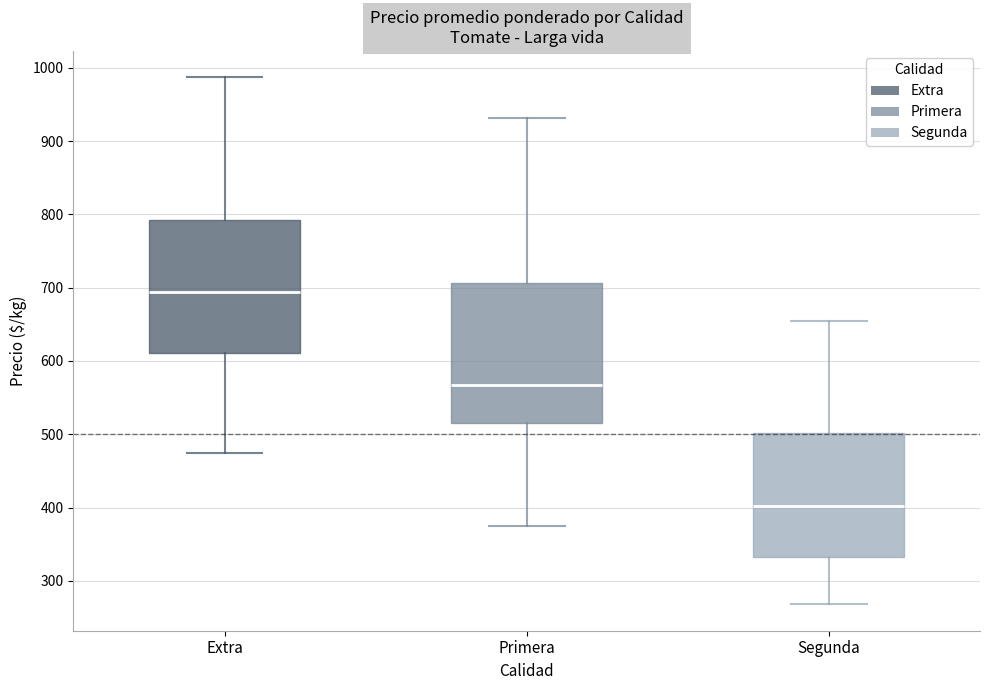

Reading left to right, read every box against the y-axis: the position of its median line, the range the box covers, and the ends of its whiskers. The values are not printed on the chart, so give them approximately, as read against the axis.

Extra: median 690, box 610 to 790, whiskers 470 to 990
Primera: median 570, box 520 to 710, whiskers 380 to 930
Segunda: median 400, box 330 to 500, whiskers 270 to 650